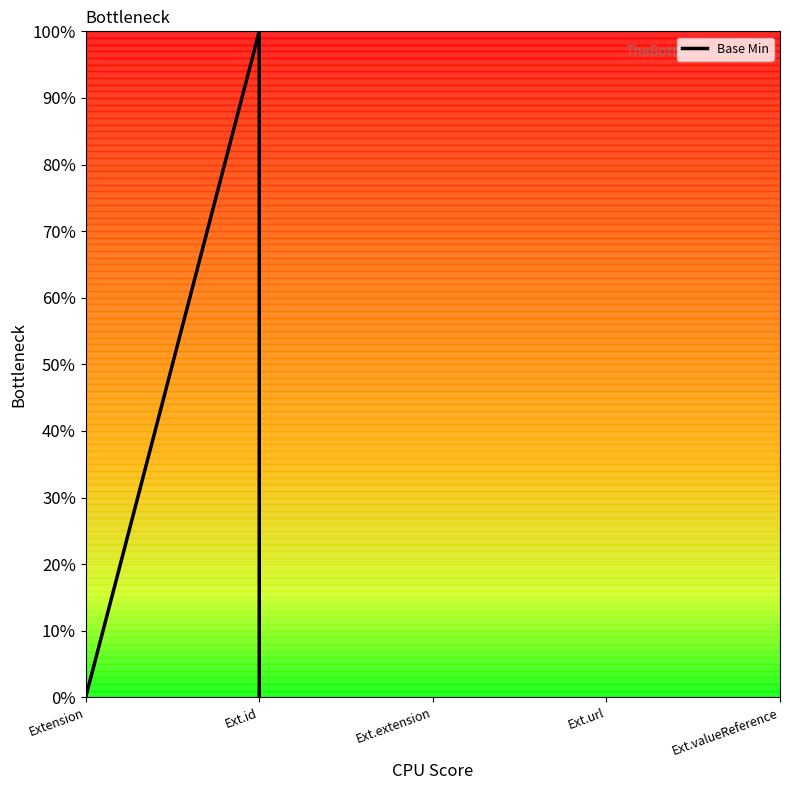

What position from the left is Ext.extension?

3